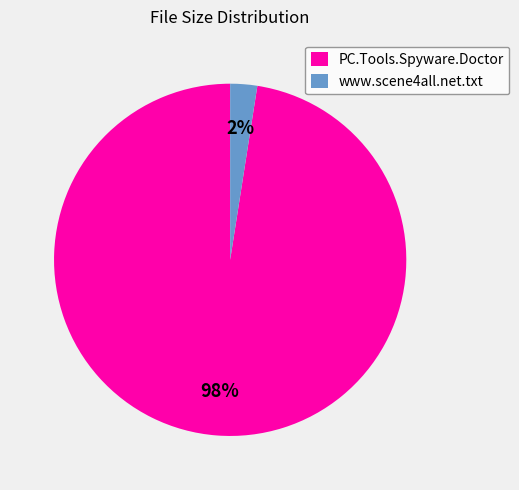

Between www.scene4all.net.txt and PC.Tools.Spyware.Doctor, which is larger?

PC.Tools.Spyware.Doctor